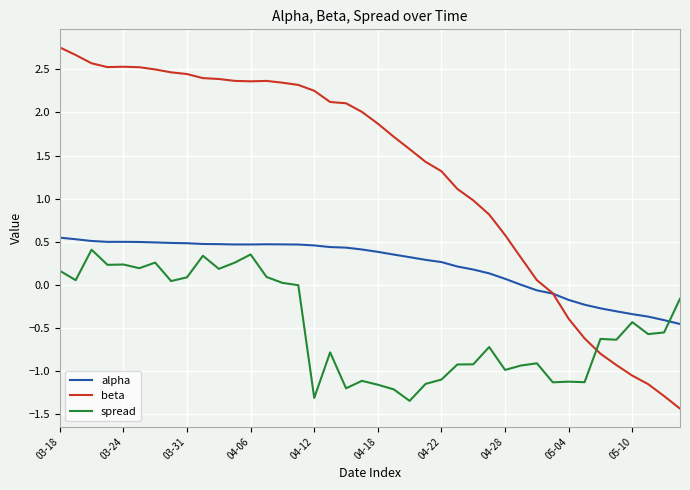

Which series has the largest total across all categories?

beta